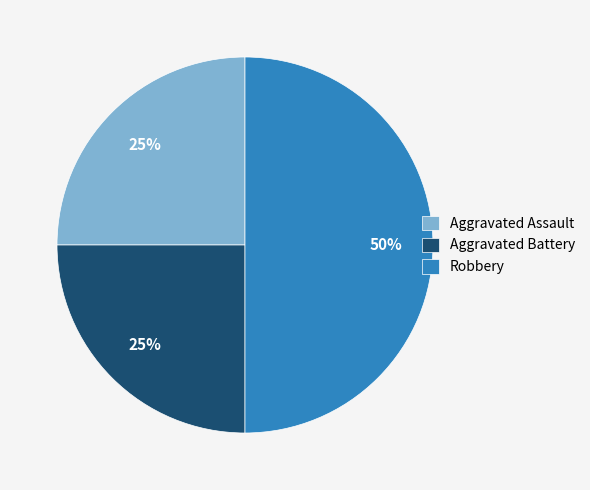

To the nearest percent, what percentage of the pie is Aggravated Assault?

25%